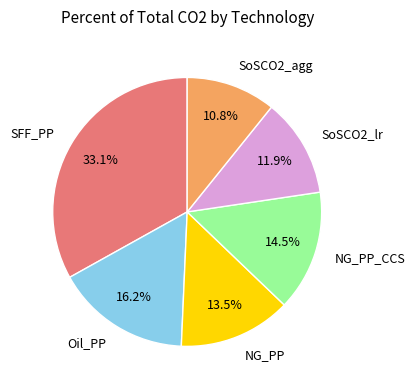

Does any single category account for the majority?

No